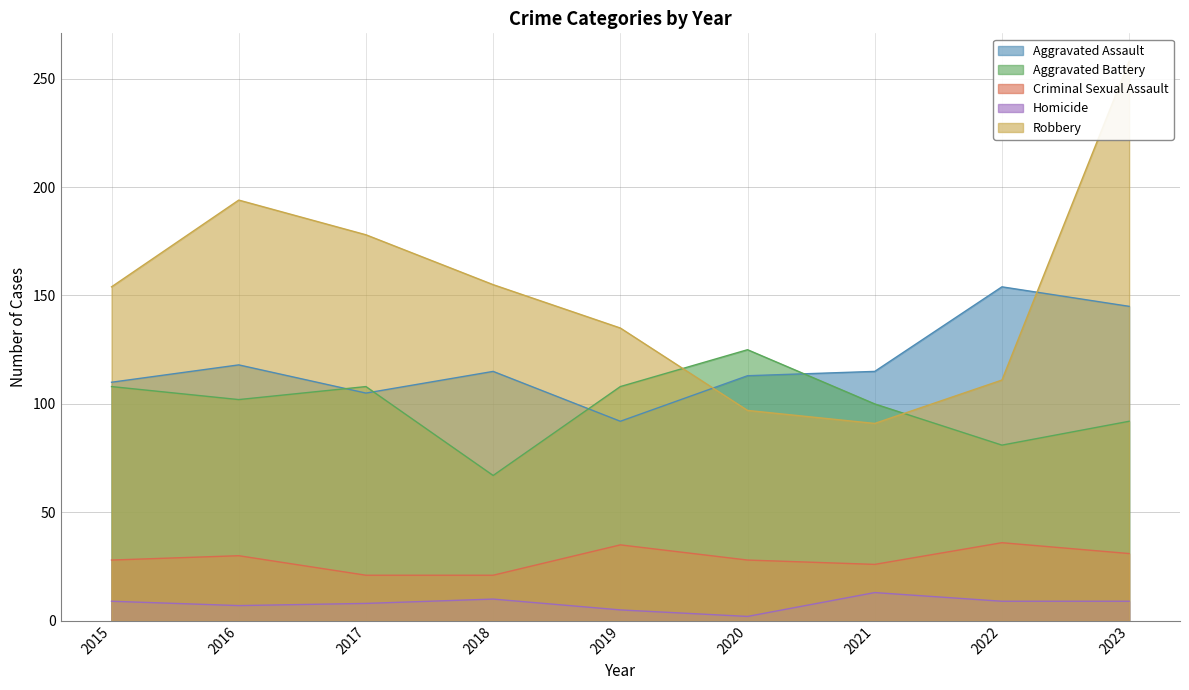

What is the difference between the Robbery values at 2017 and 2016?

16